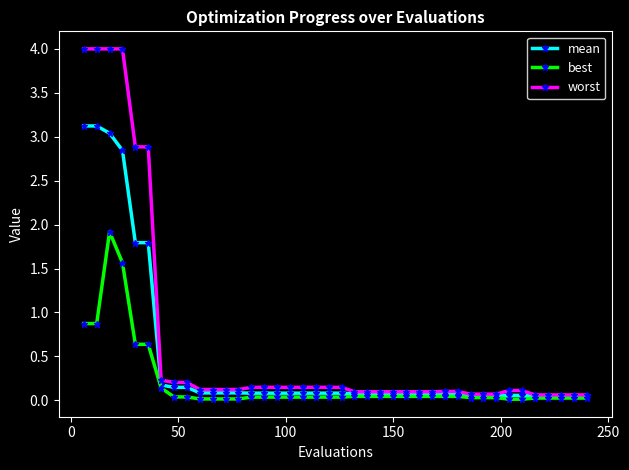

What is the value of the best point at the 5th from the left?

0.6